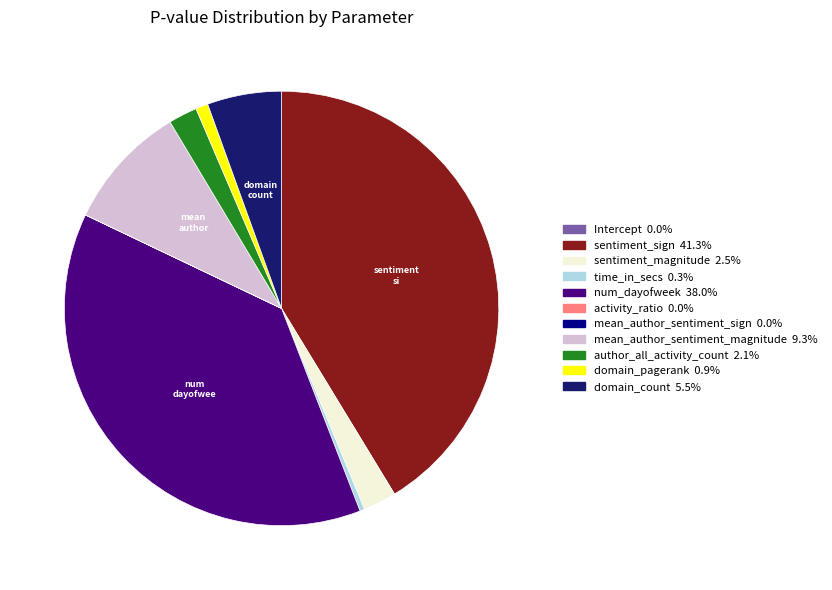

What is the largest slice in the pie chart?

sentiment_sign